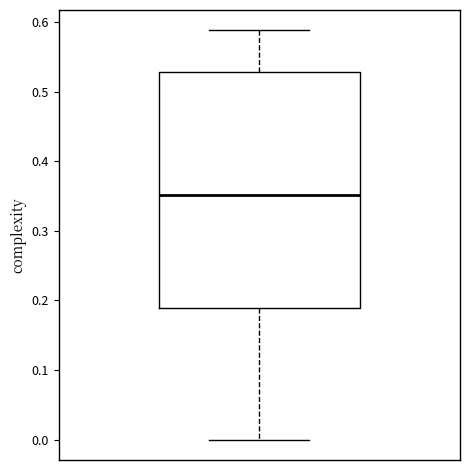

Transcribe this box plot: give where the median line is, the range the box spans, and where the two whiskers end, as read against the y-axis. The values are not printed on the chart, so give them approximately, as read against the axis.

median 0.35, box 0.19 to 0.53, whiskers 0.00 to 0.59